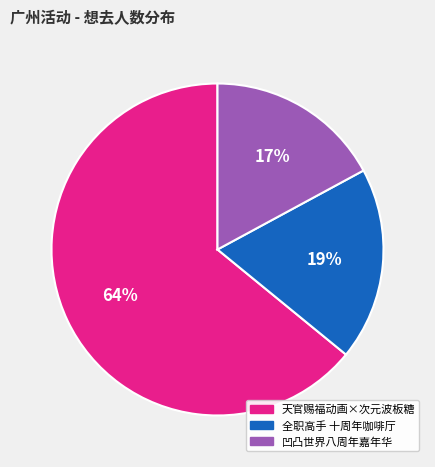

Is there a majority slice in this chart?

Yes